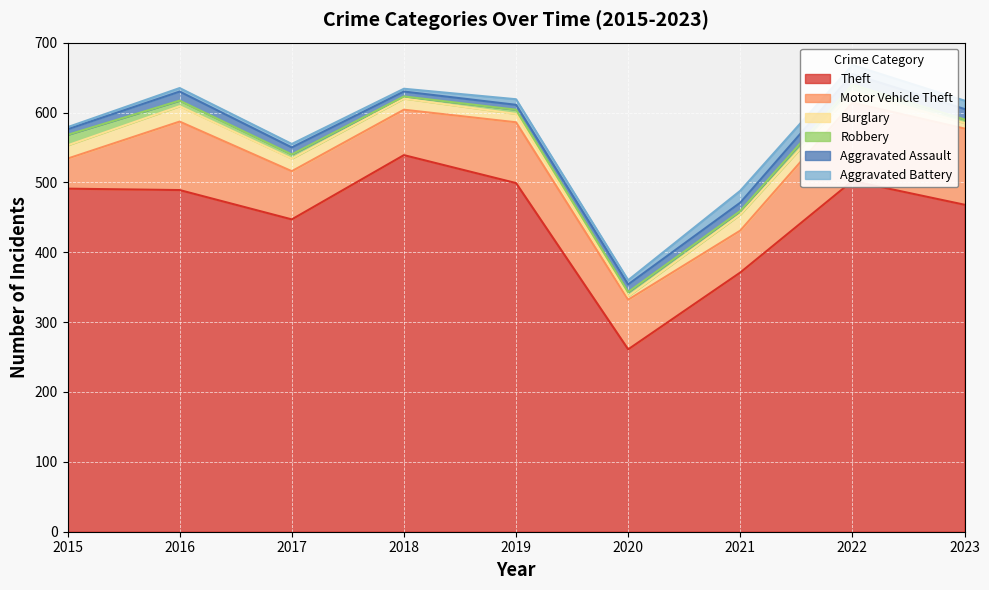

Is the value of Burglary at 2023 greater than the value of Aggravated Assault at 2020?

No